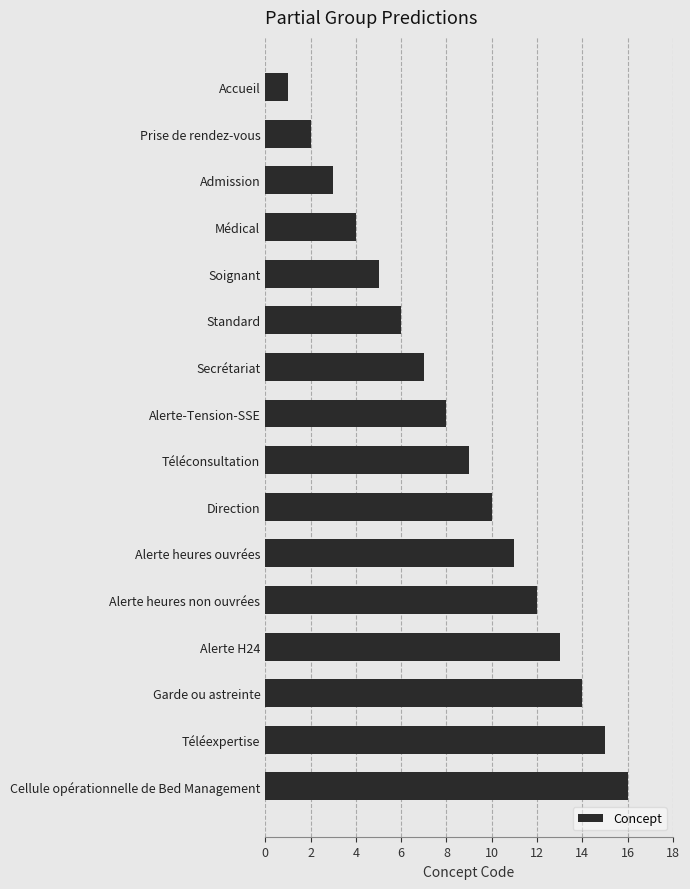

Approximately how many times larger is the value at Alerte H24 compared to Cellule opérationnelle de Bed Management?

0.8